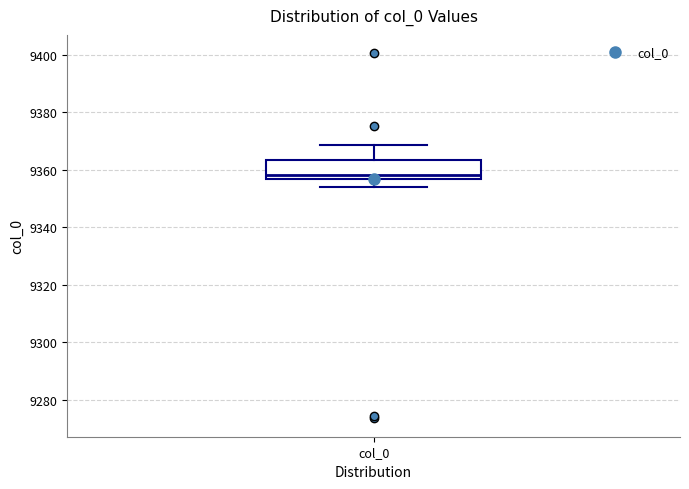

Read this box plot against the y-axis: the position of the median line, the range covered by the box, and the ends of both whiskers. The values are not printed on the chart, so give them approximately, as read against the axis.

median 9358, box 9356 to 9364, whiskers 9354 to 9368